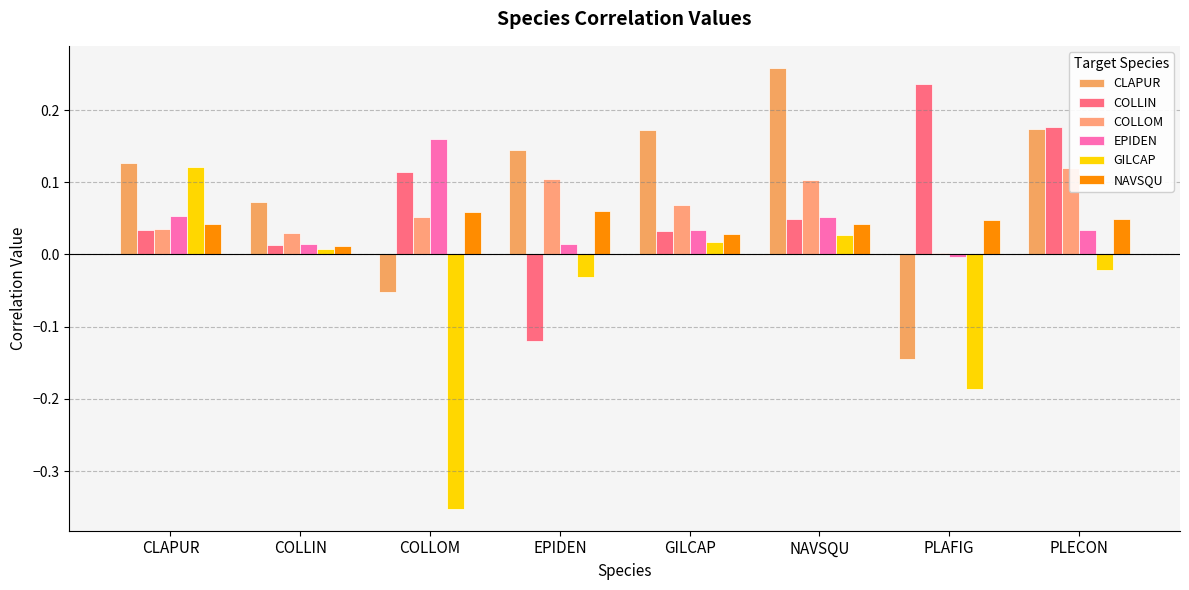

How many bars are there in total?

48